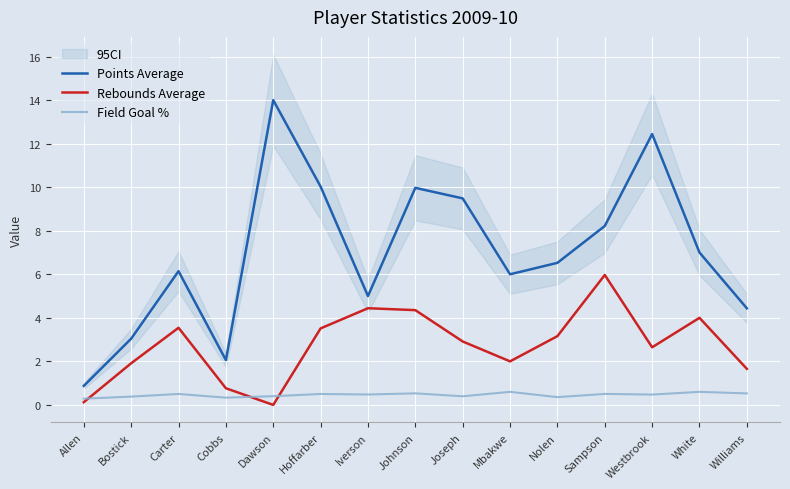

True or false: Field Goal % and Rebounds Average intersect in this chart.

True